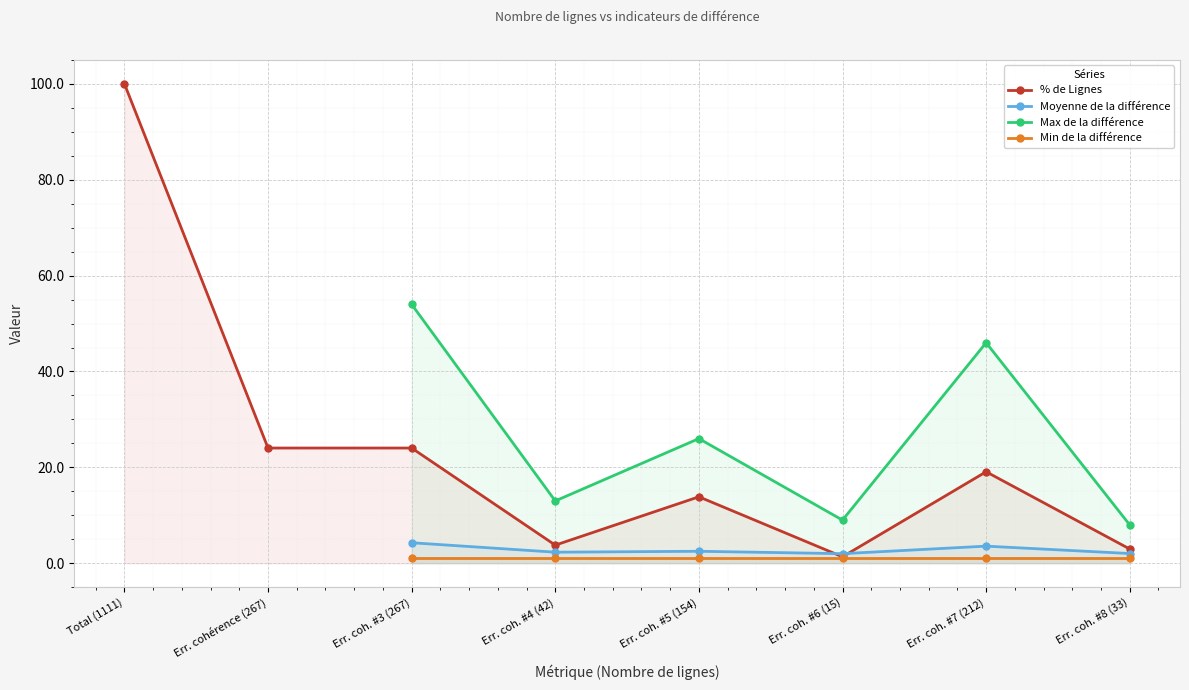

How many interior local peaks does the % de Lignes series have?

2